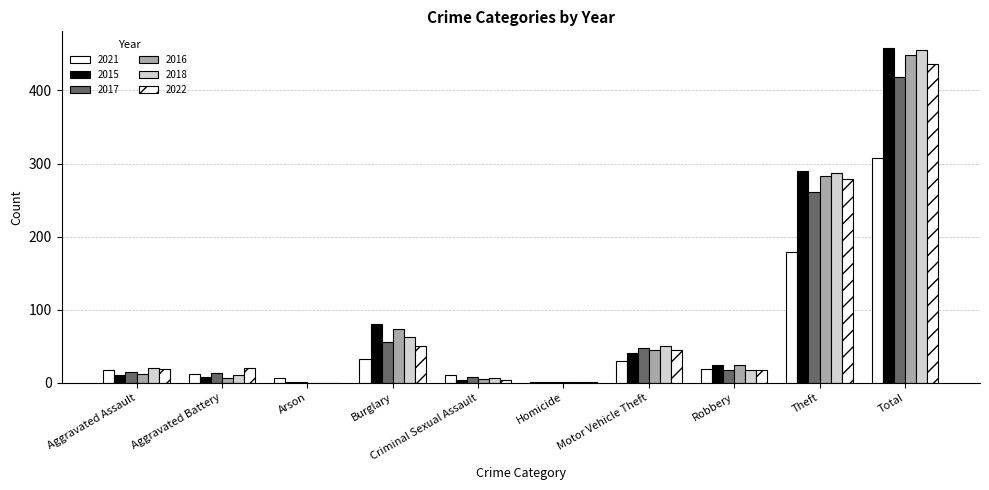

How many groups of bars are there?

10